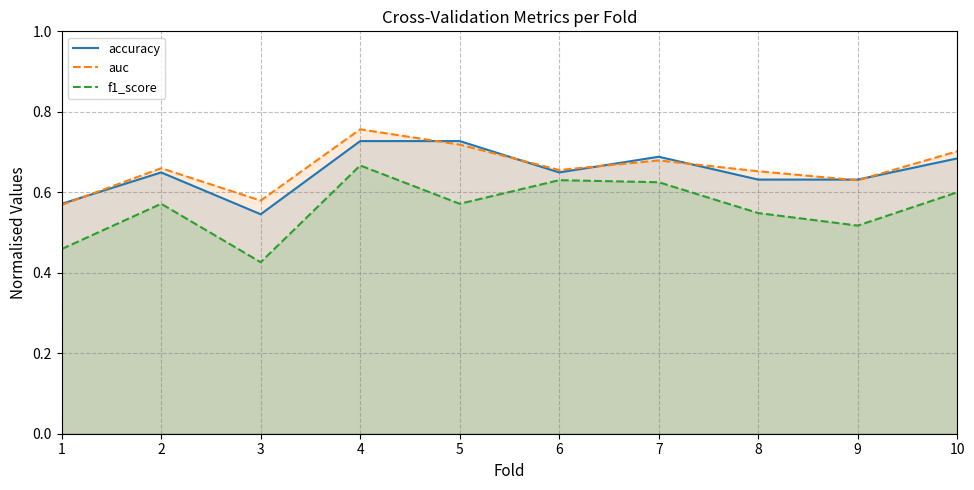

Which label corresponds to the largest value in the chart?

4